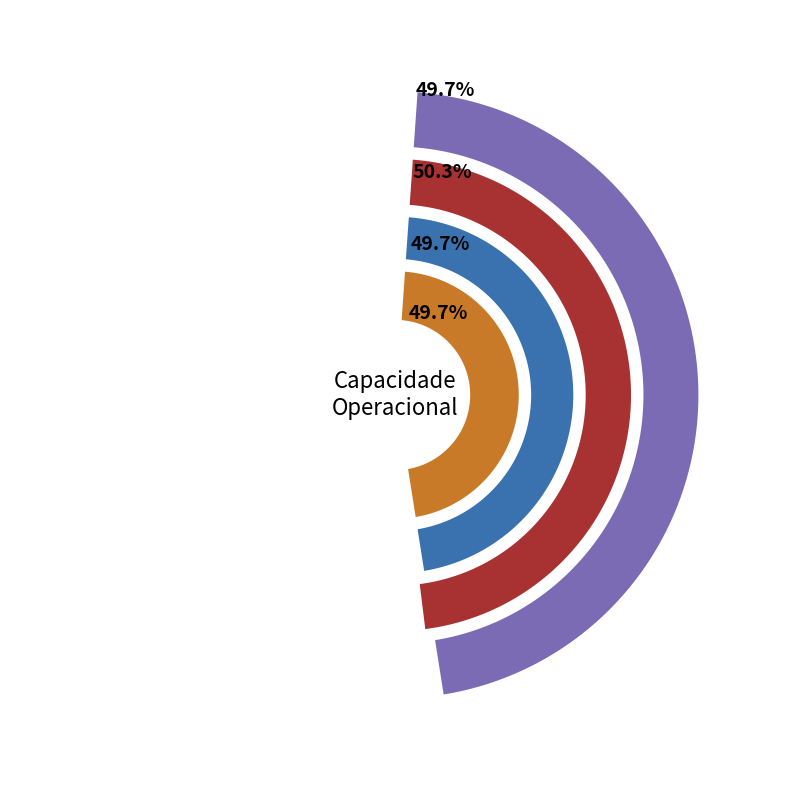

What is the total percentage of Missao 1 and Missao 0?

100.0%